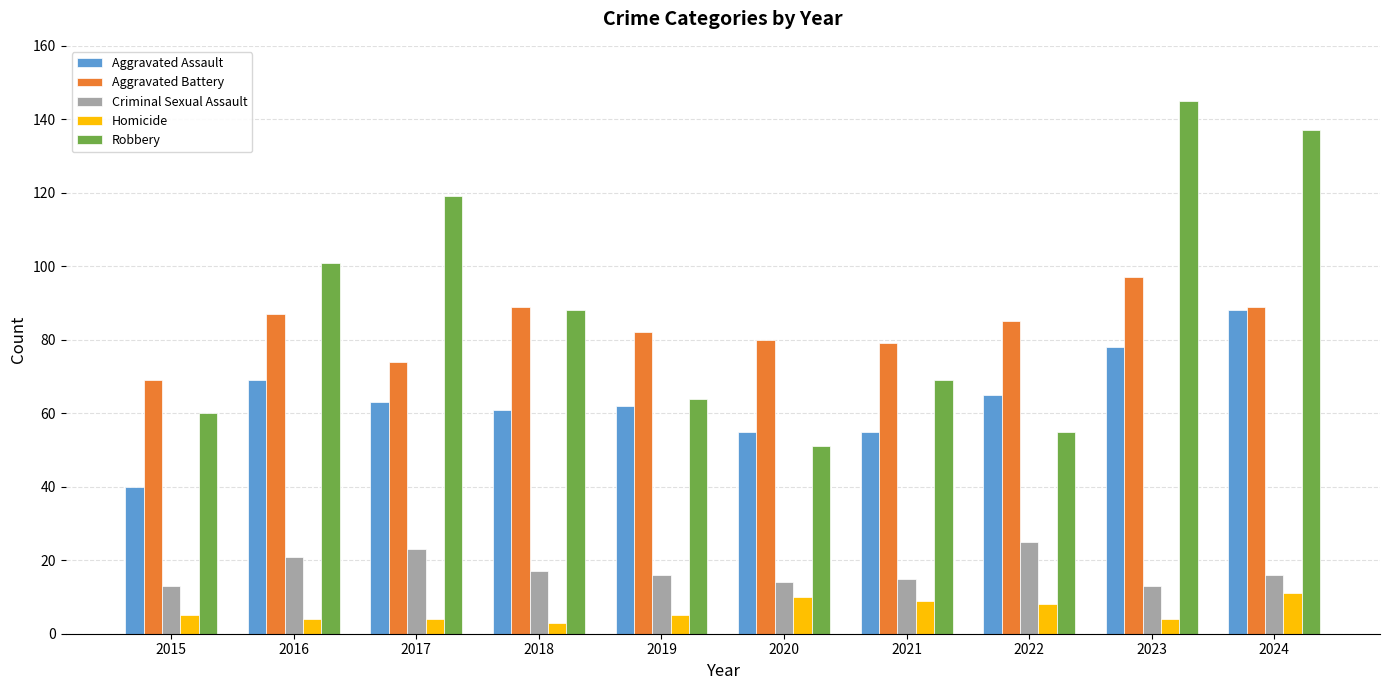

What is the difference between the maximum and minimum values in the Criminal Sexual Assault series?

12